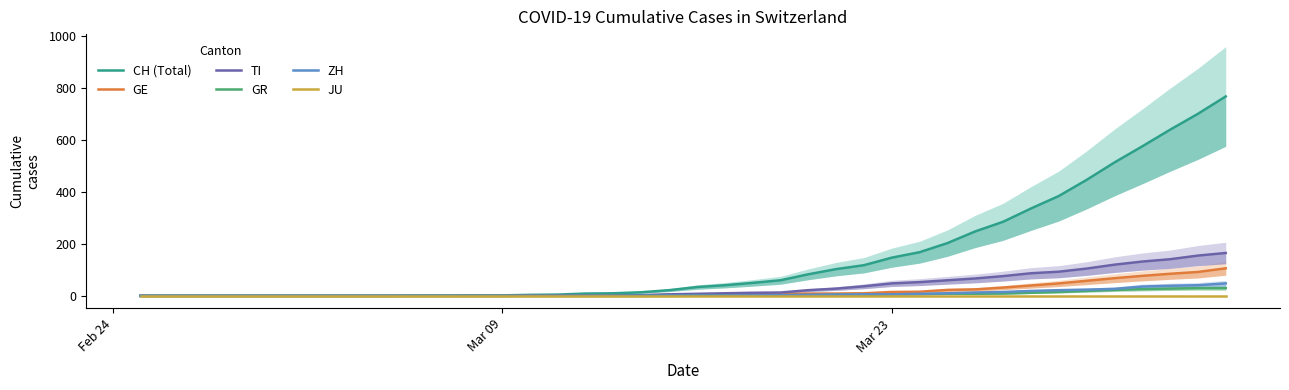

True or false: TI and GE intersect in this chart.

True